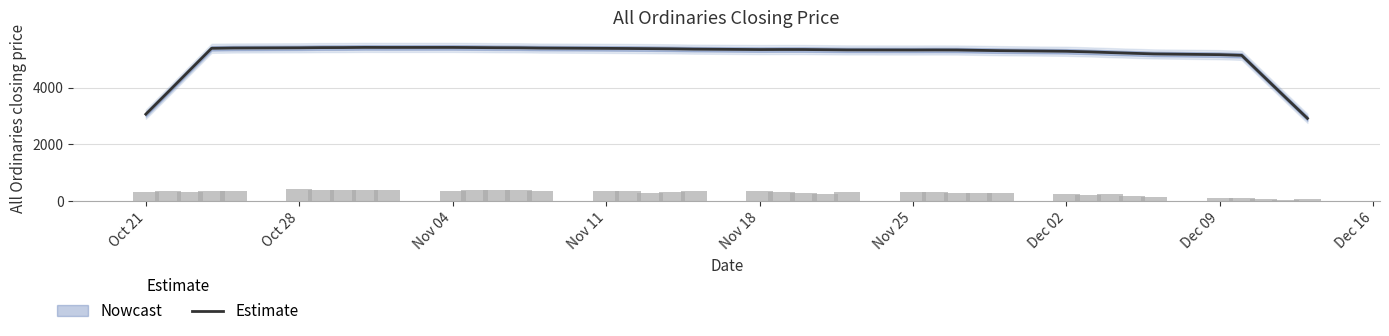

What position from the left is Oct 28?

2